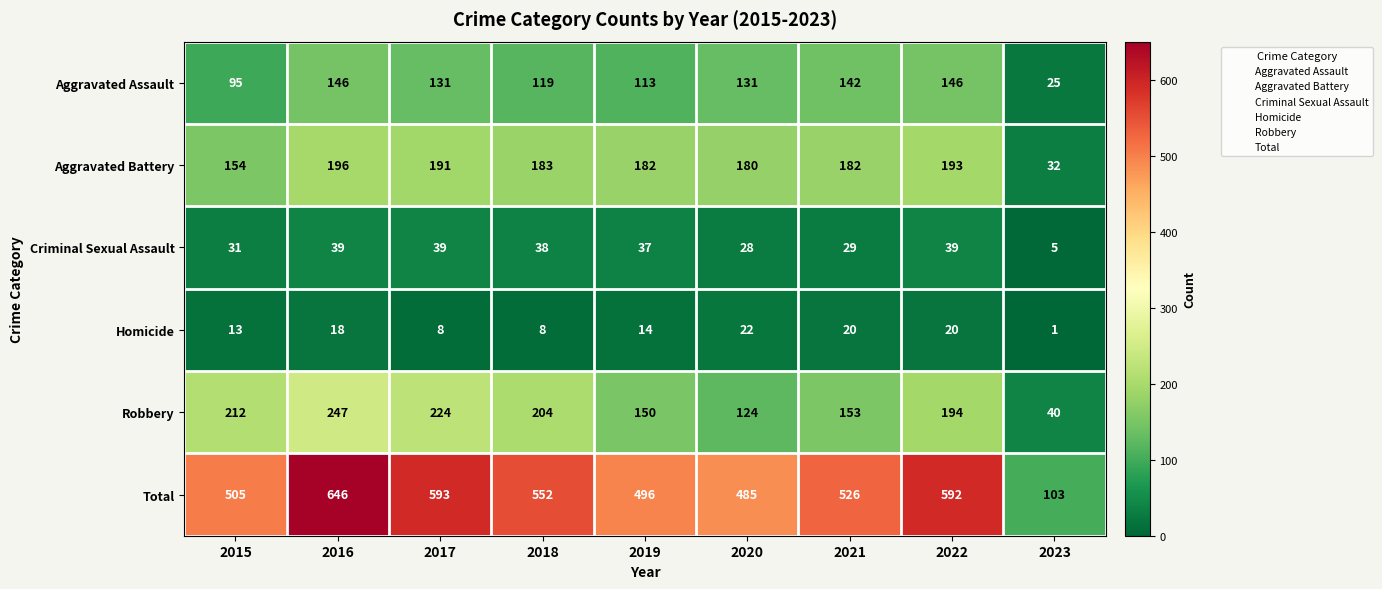

At which label is Homicide closest to 11?

2015